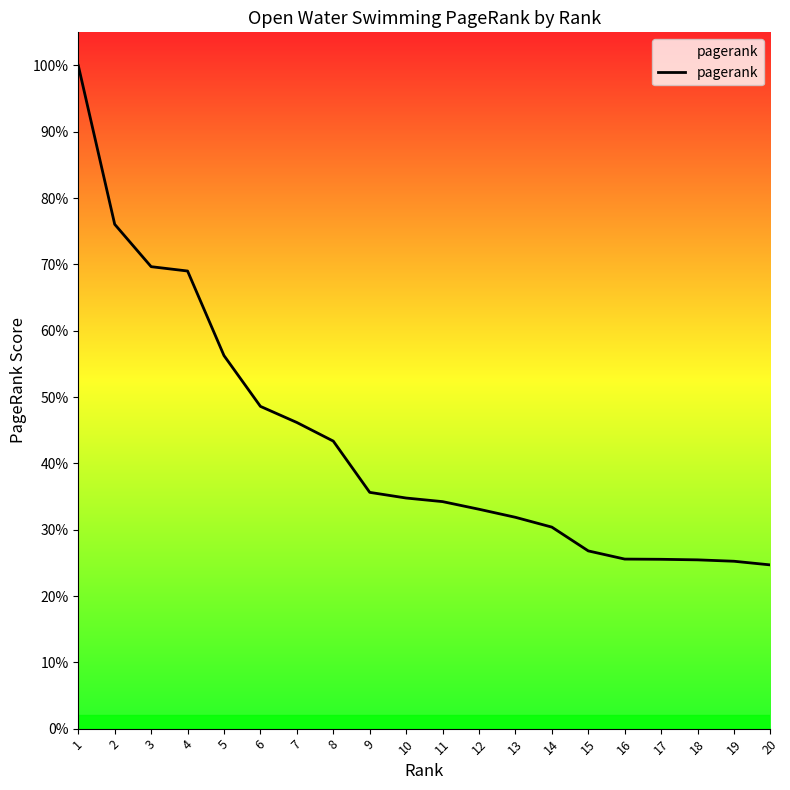

True or false: there are more than 2 points higher than both neighbors.

False